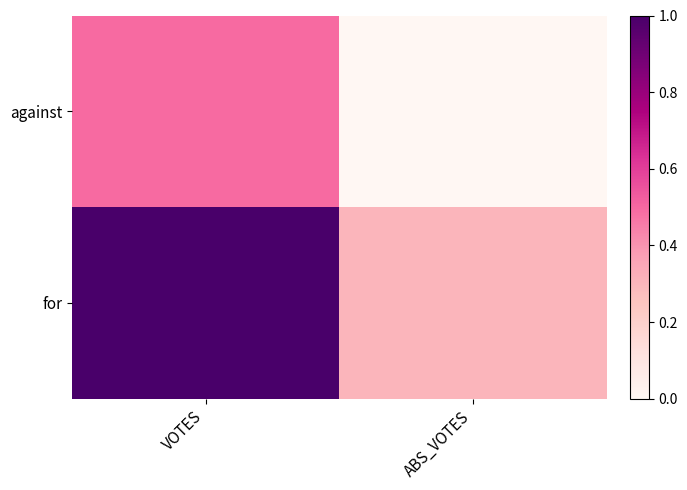

Rank the series by their maximum value, from lowest to highest.

against, for